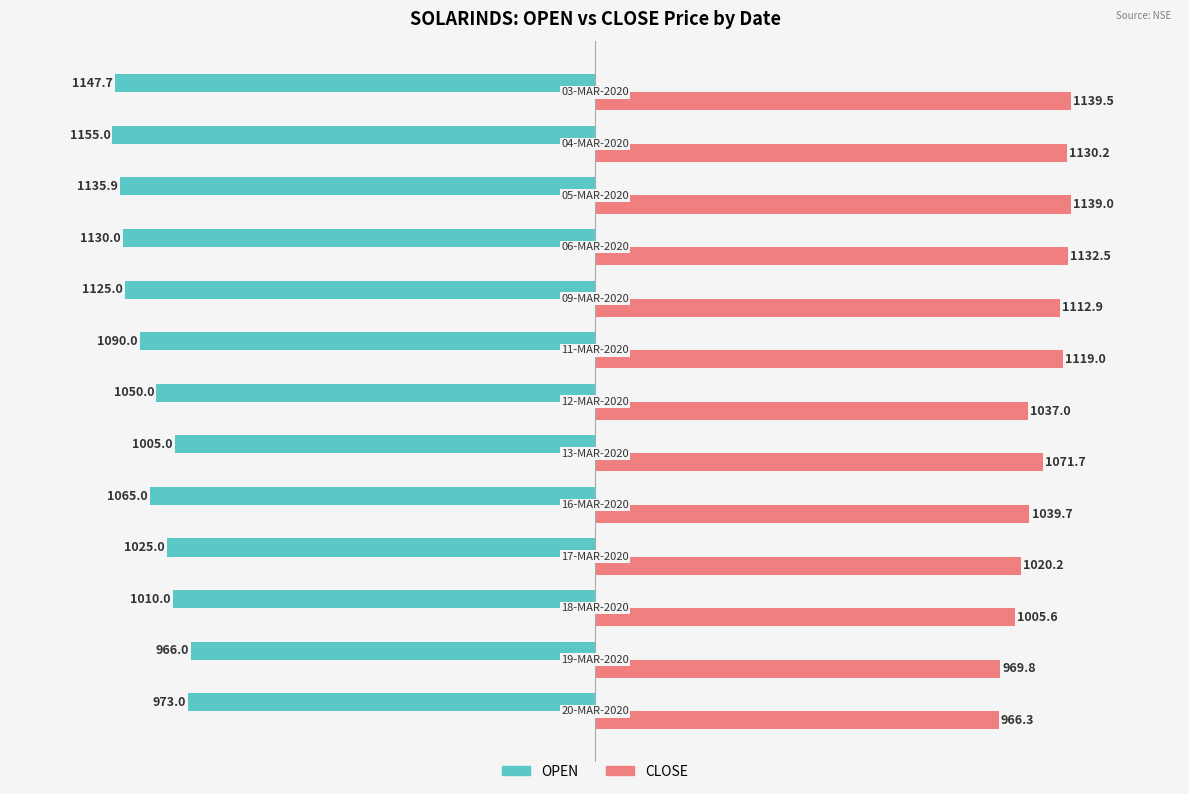

List the series in order of their peak value, highest first.

CLOSE, OPEN